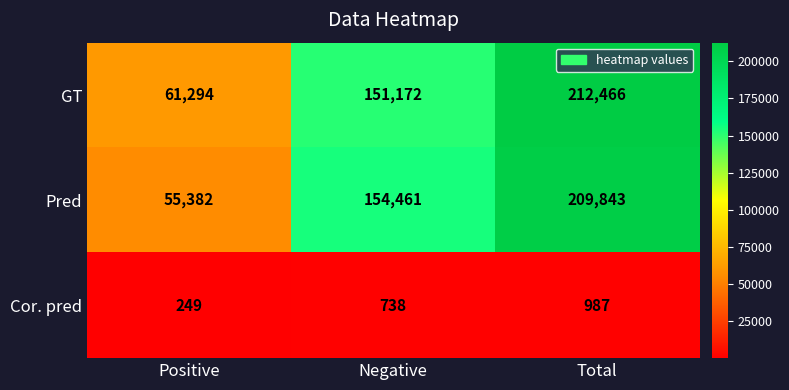

Which series changed the most between Negative and Total?

GT